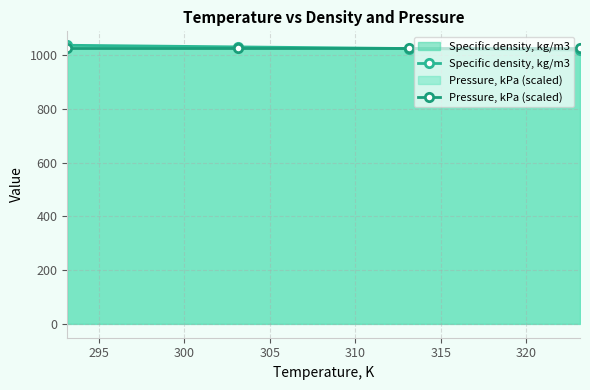

List the series in order of their overall mean, lowest first.

Specific density, kg/m3, Pressure, kPa (scaled)